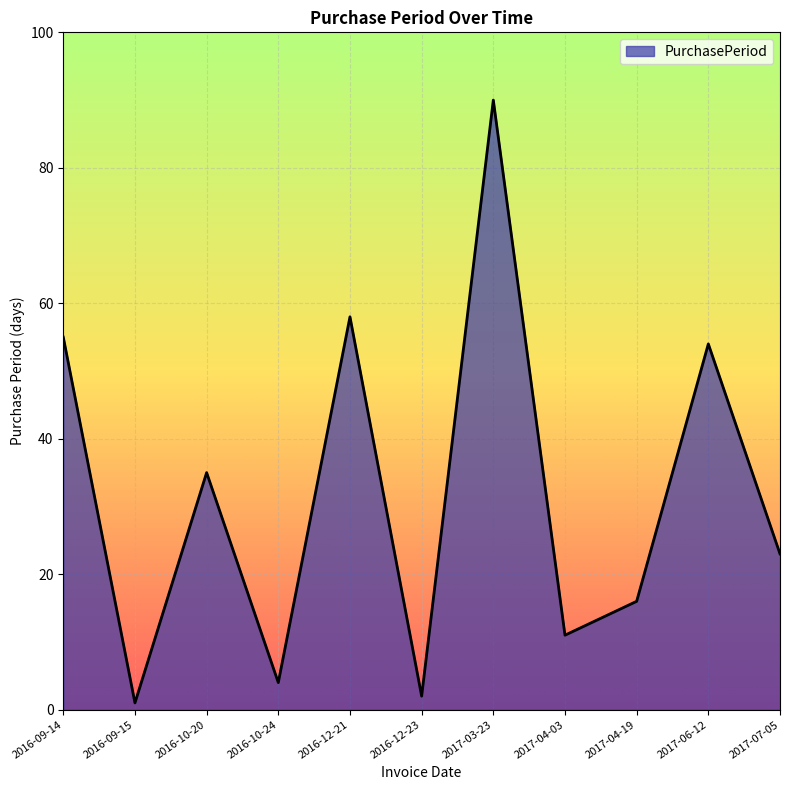

What position from the right is 2016-12-21?

7